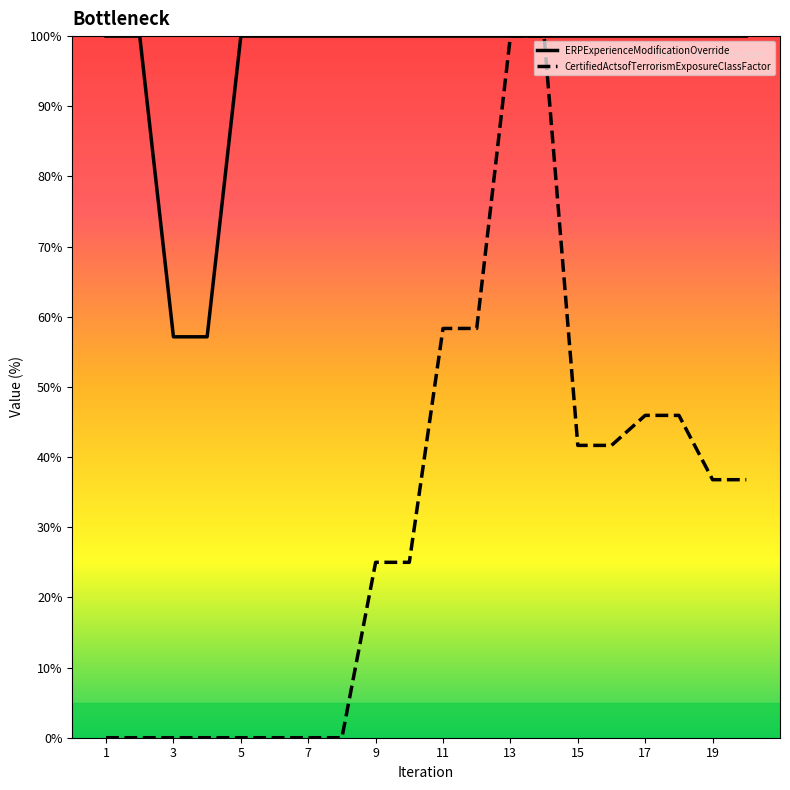

Rank the series by their average value, from lowest to highest.

CertifiedActsofTerrorismExposureClassFactor, ERPExperienceModificationOverride